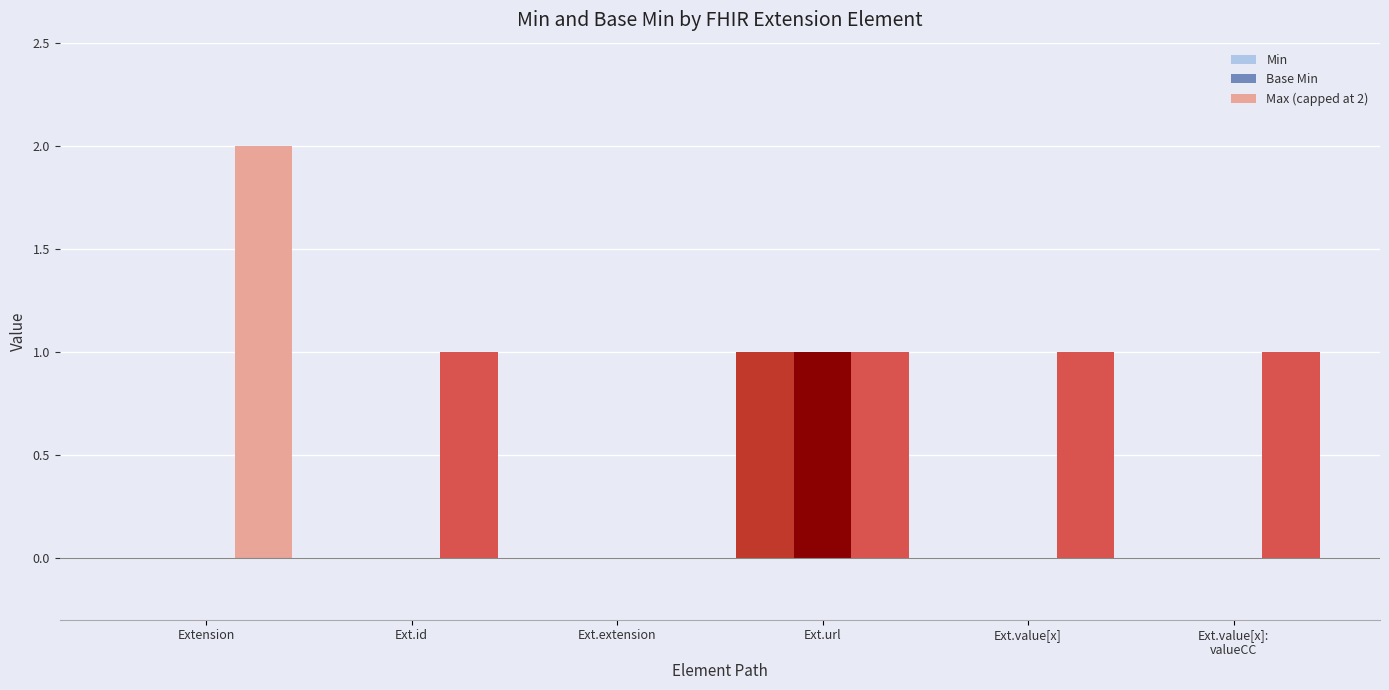

At which label does Min reach its peak?

Ext.url